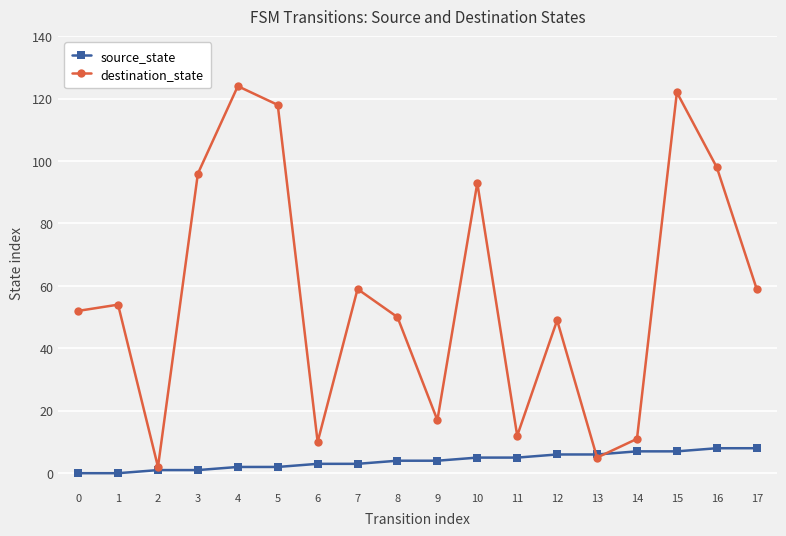

List the series in order of their overall mean, highest first.

destination_state, source_state